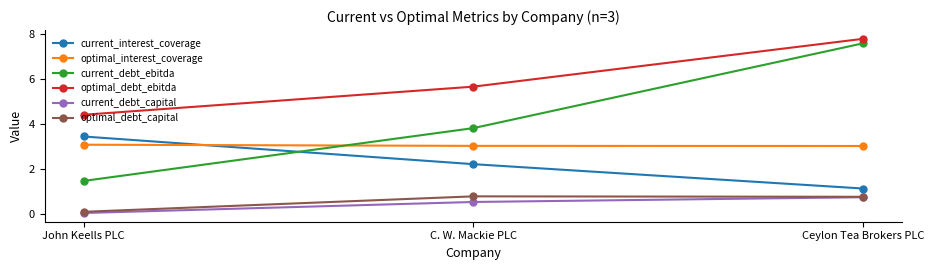

What is the spread (max minus min) of values at C. W. Mackie PLC?

5.1